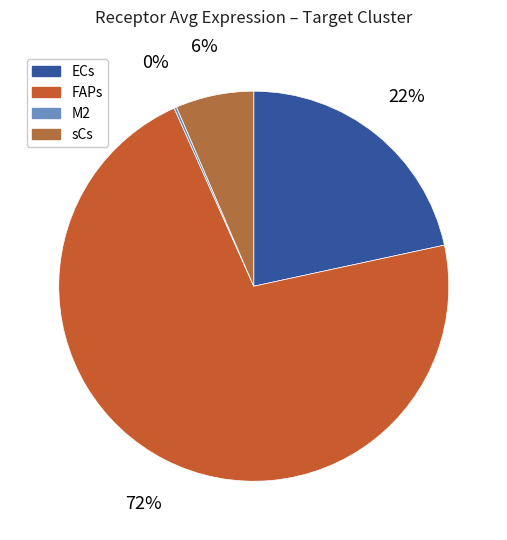

How many slices are in this pie chart?

4